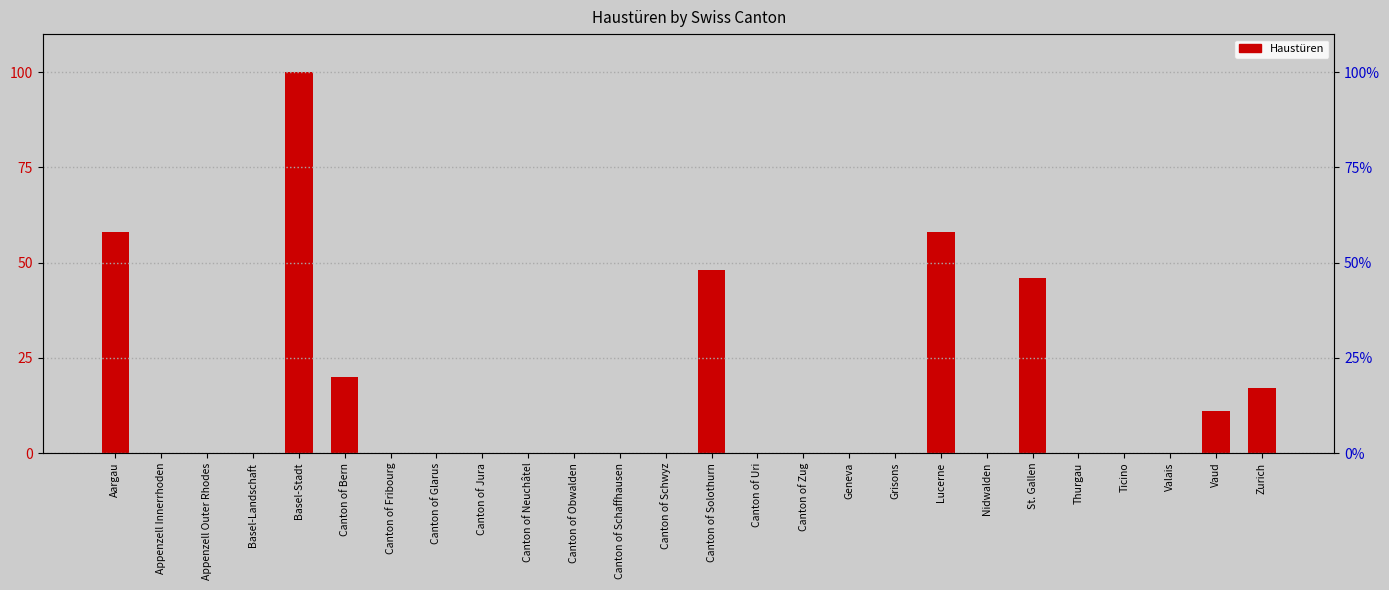

Does the chart contain any negative values?

No